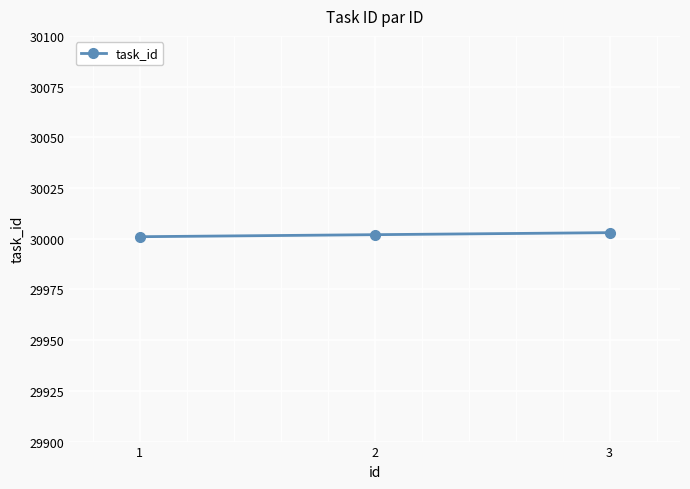

The chart shows a value of 51370 at 2. True or false?

False